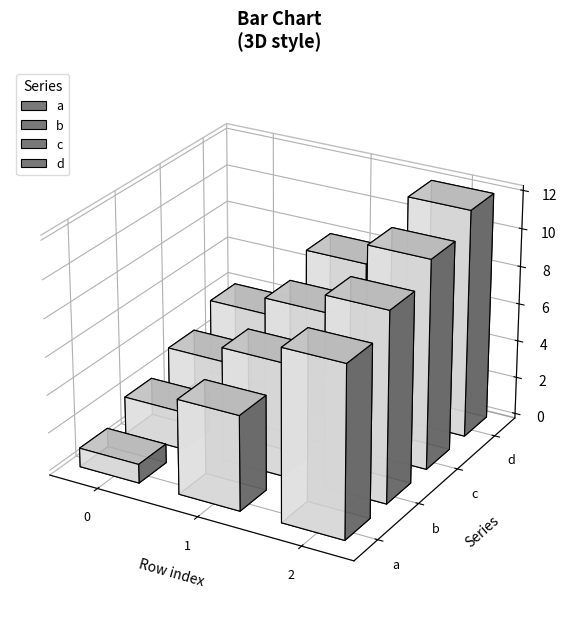

How many values in the b series exceed 6?

1